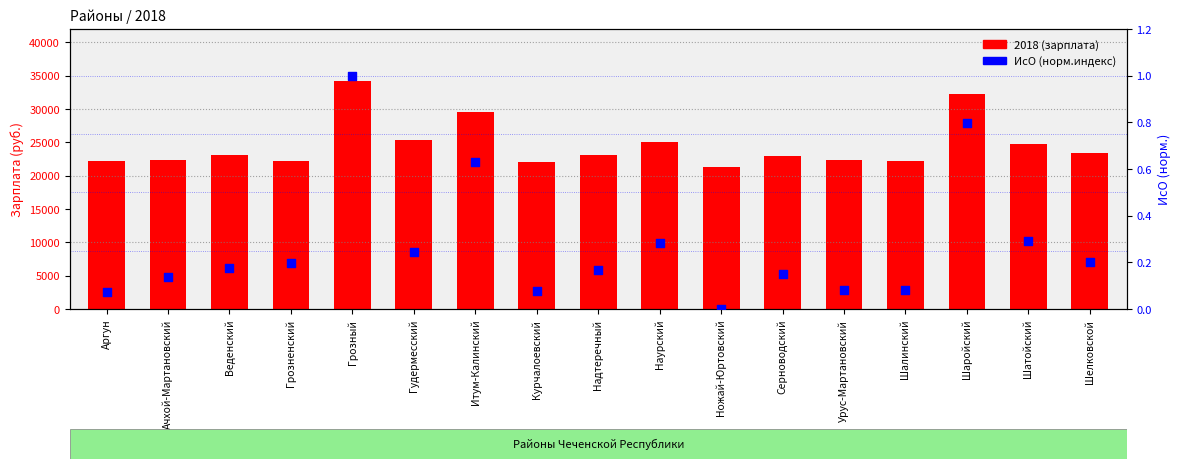

Which series contains the highest Y value?

2018 (зарплата)